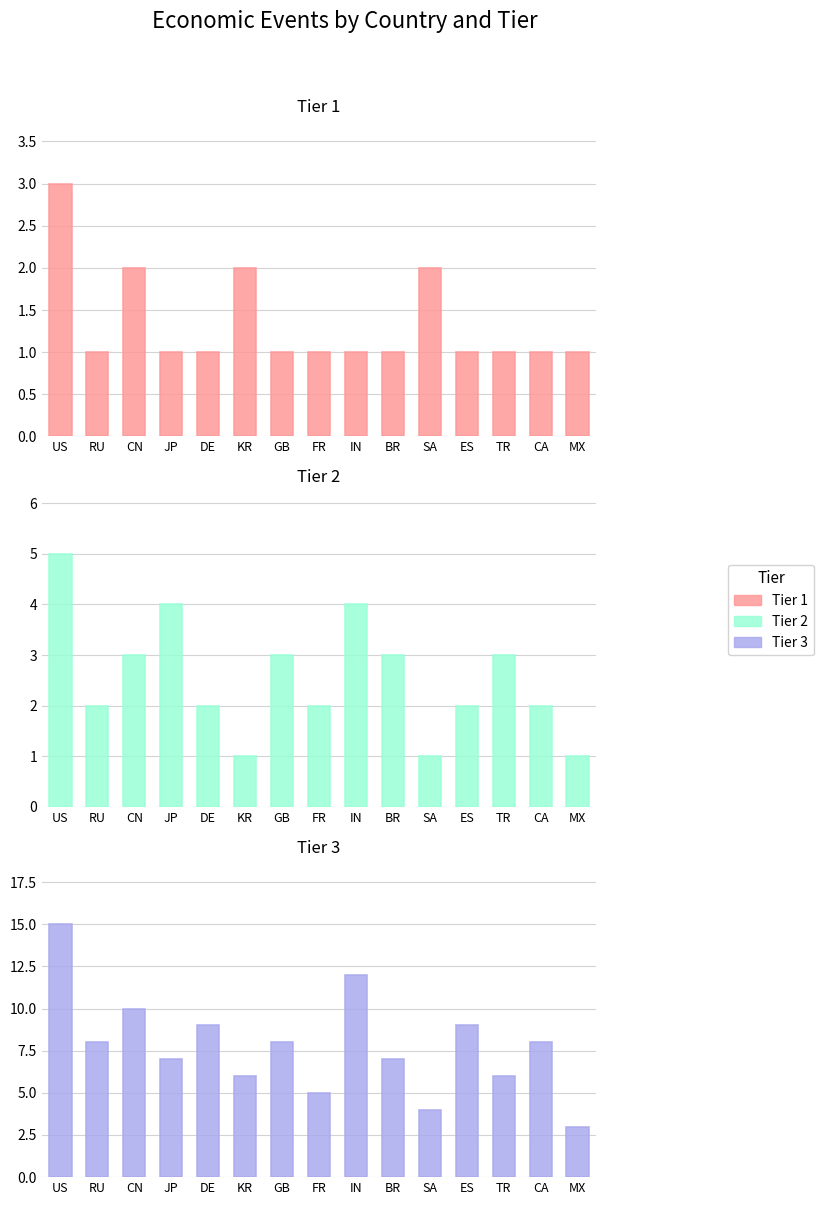

Reading left to right, transcribe all the data shown in this chart.

Tier 1: US=3	RU=1	CN=2	JP=1	DE=1	KR=2	GB=1	FR=1	IN=1	BR=1	SA=2	ES=1	TR=1	CA=1	MX=1
Tier 2: US=5	RU=2	CN=3	JP=4	DE=2	KR=1	GB=3	FR=2	IN=4	BR=3	SA=1	ES=2	TR=3	CA=2	MX=1
Tier 3: US=15	RU=8	CN=10	JP=7	DE=9	KR=6	GB=8	FR=5	IN=12	BR=7	SA=4	ES=9	TR=6	CA=8	MX=3